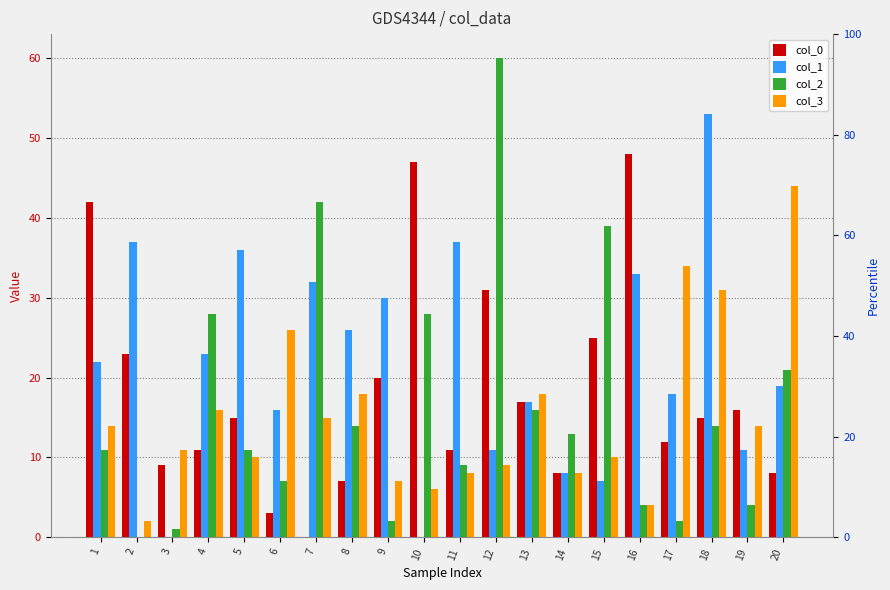

Where is col_3 nearest to the value 23?

6